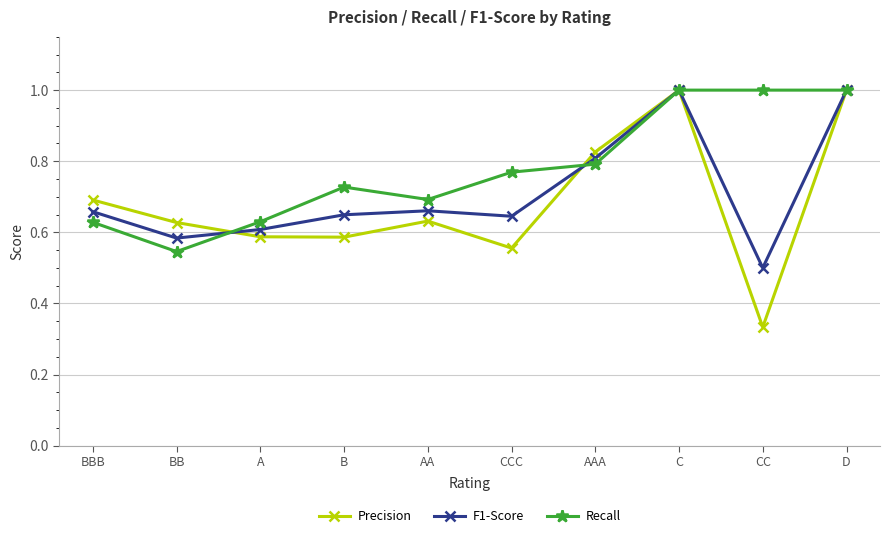

Where is the first local maximum for Recall?

B